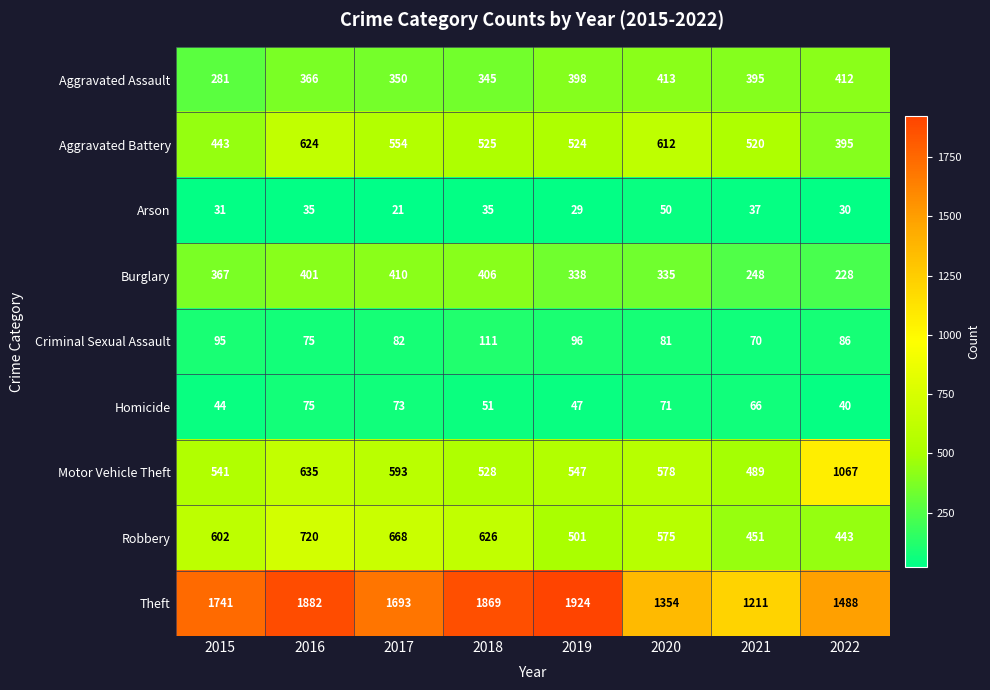

At which label is Robbery closest to 581?

2020